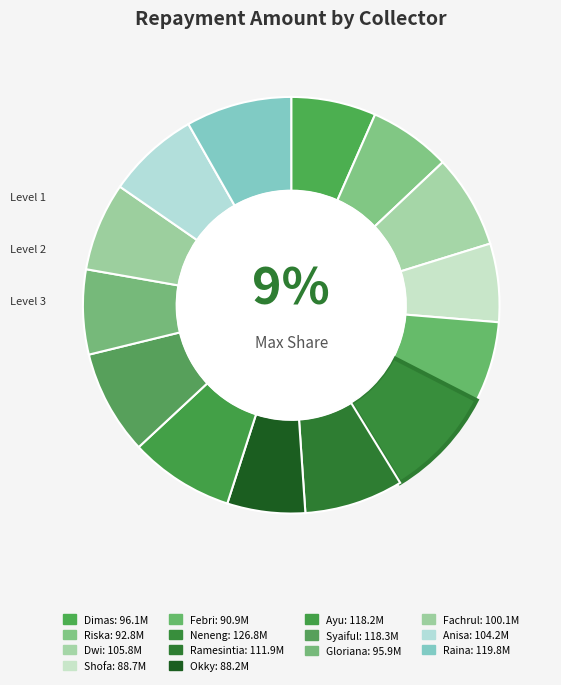

What is the largest slice in the pie chart?

Neneng Hikmatul